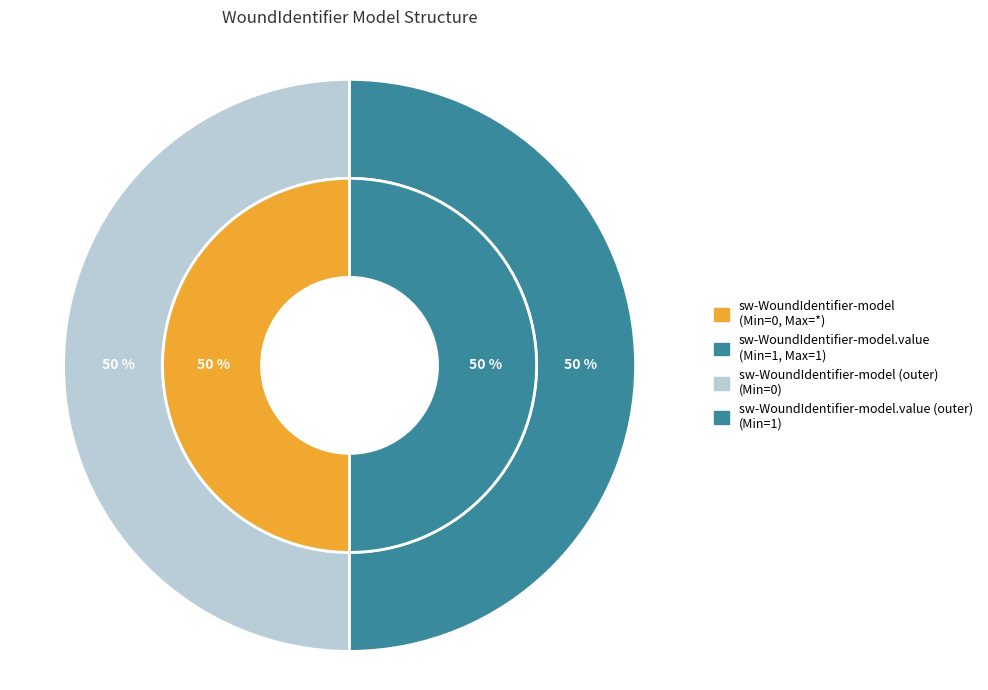

What is the total percentage of sw-WoundIdentifier-model and sw-WoundIdentifier-model.value?

100.0%